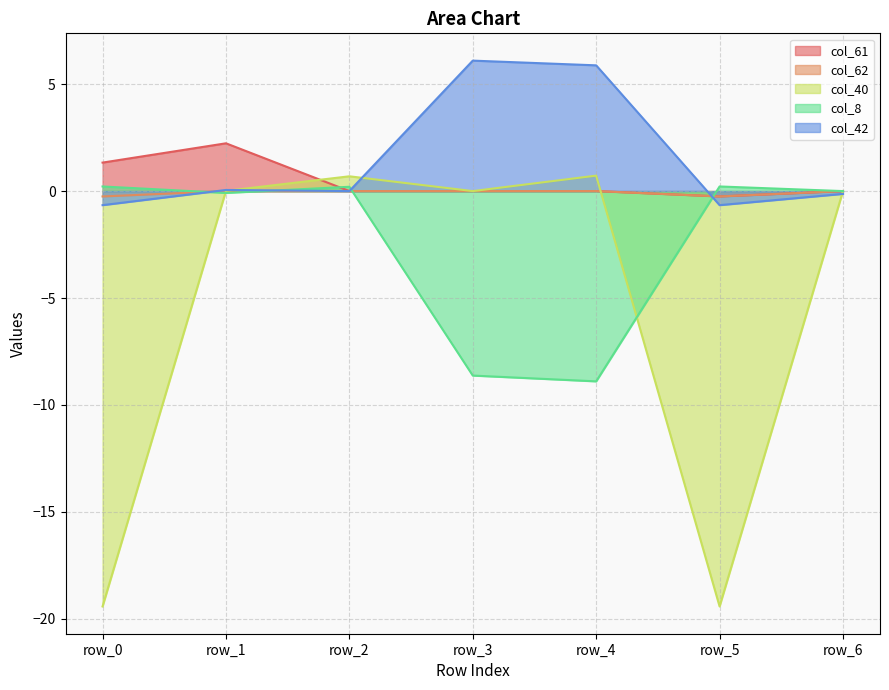

The col_8 series shows -2.9 at row_6. True or false?

False